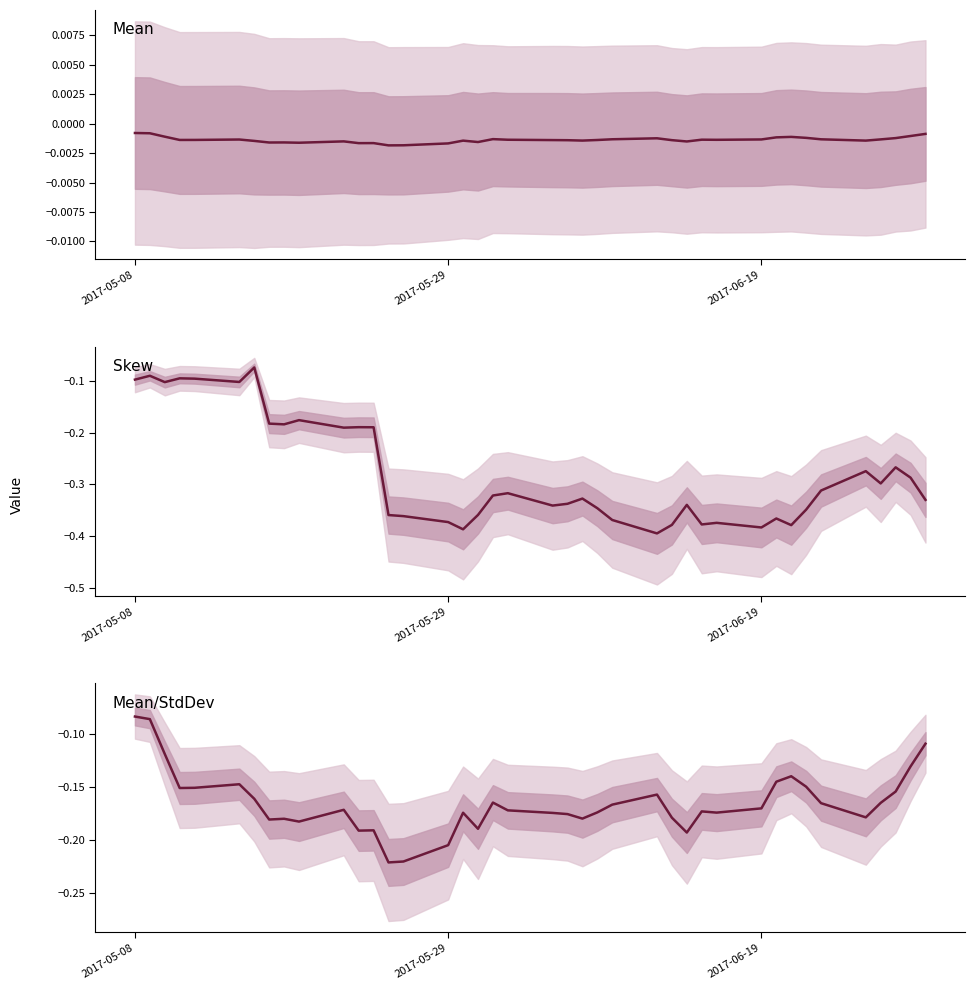

What is the difference between the maximum and minimum values in the Skew series?

0.3